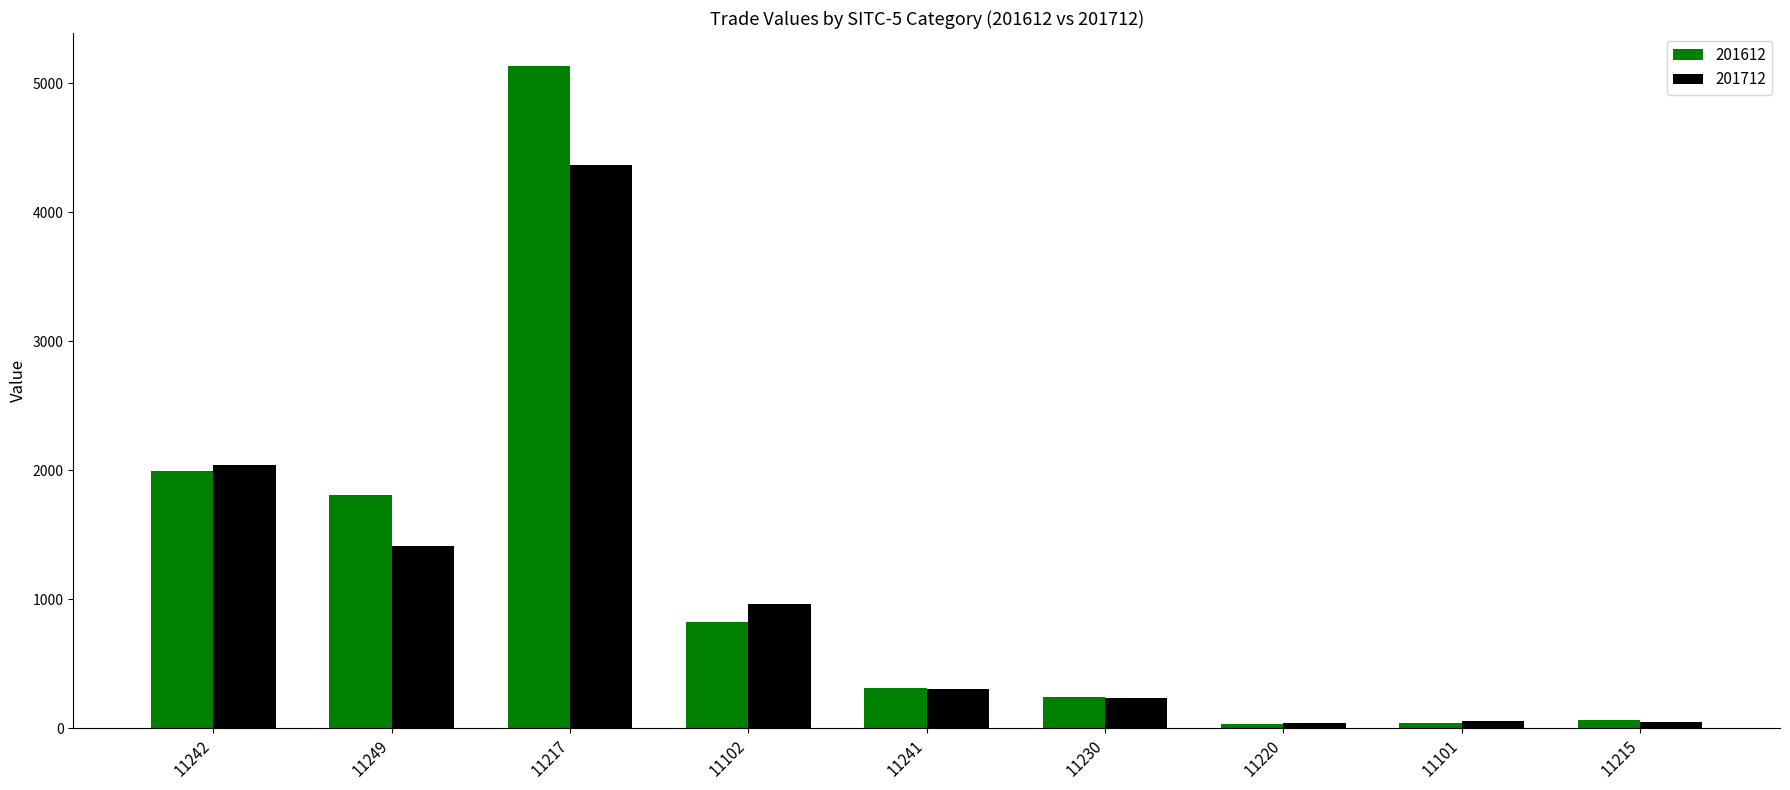

What is the maximum value for 201712?

4370.5